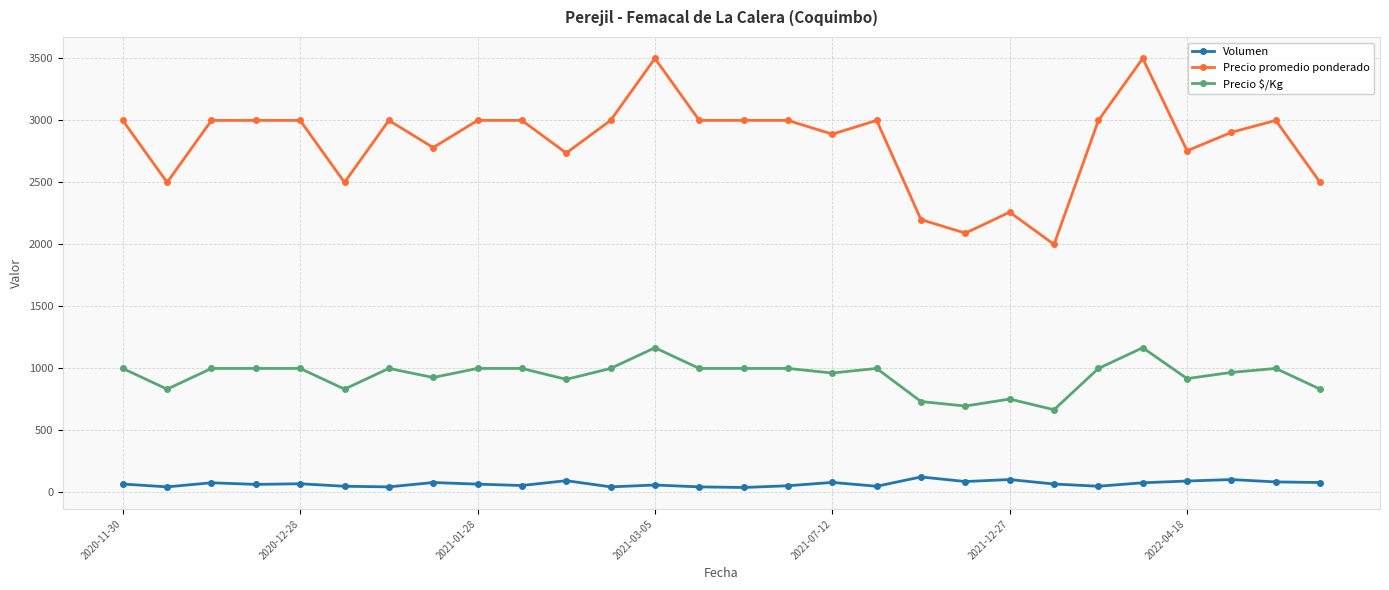

What is the maximum value for Precio promedio ponderado?

3500